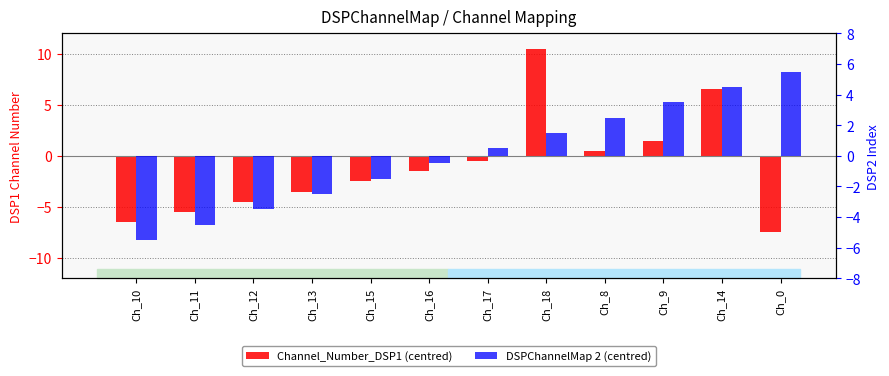

At which category is the sum across all series the highest?

Ch_18